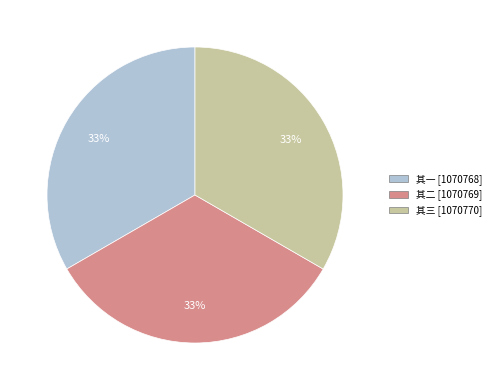

What is the ratio of the value at 其二 [1070769] to the value at 其三 [1070770]?

1.0